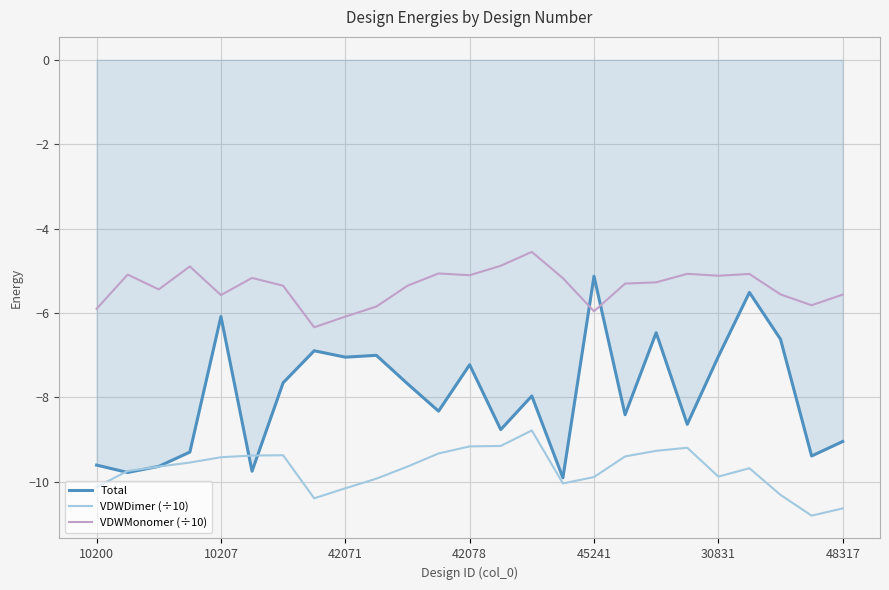

How many intersections are there between VDWMonomer (÷10) and Total?

2